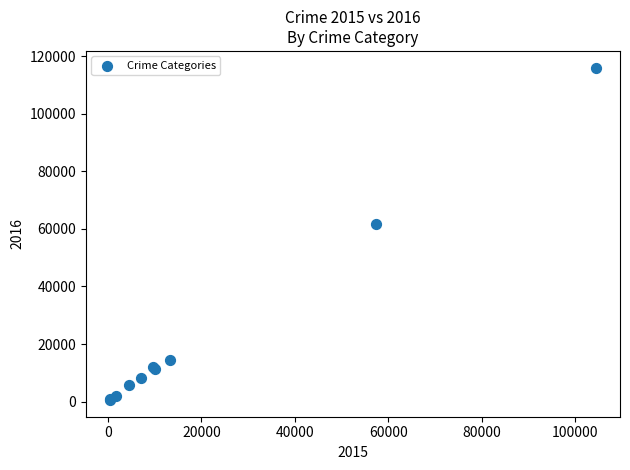

What Y value in the scatter plot is closest to 58291?

61618